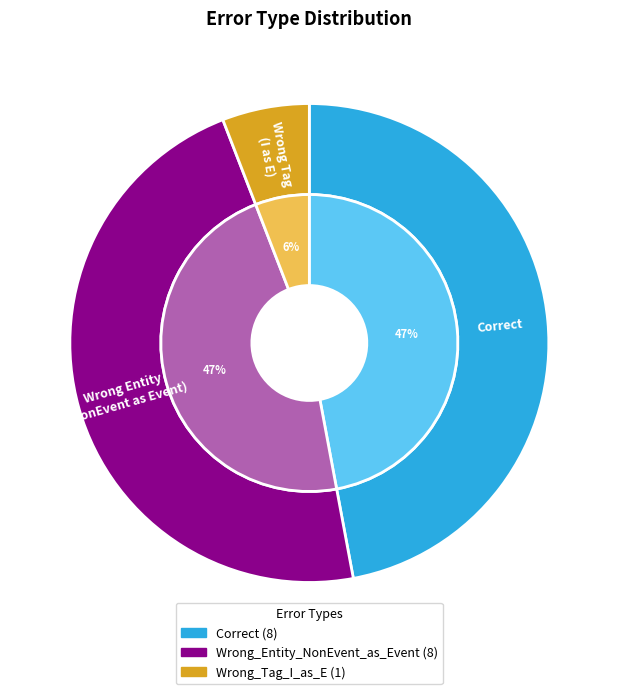

Which category has the biggest portion of the pie?

Correct